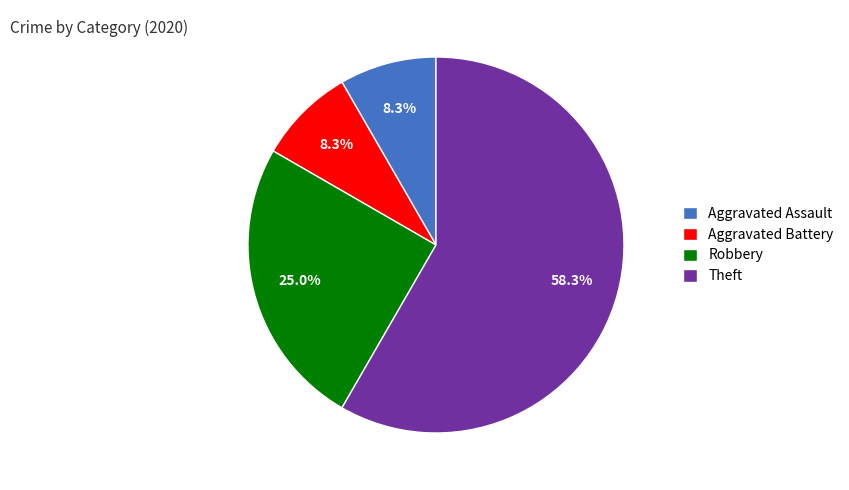

What is the majority slice?

Theft